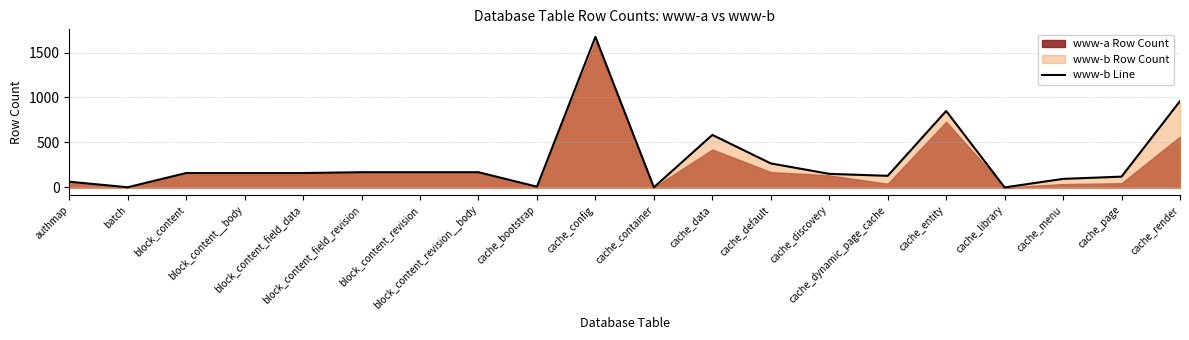

What is the label of the 18th point from the left?

cache_menu